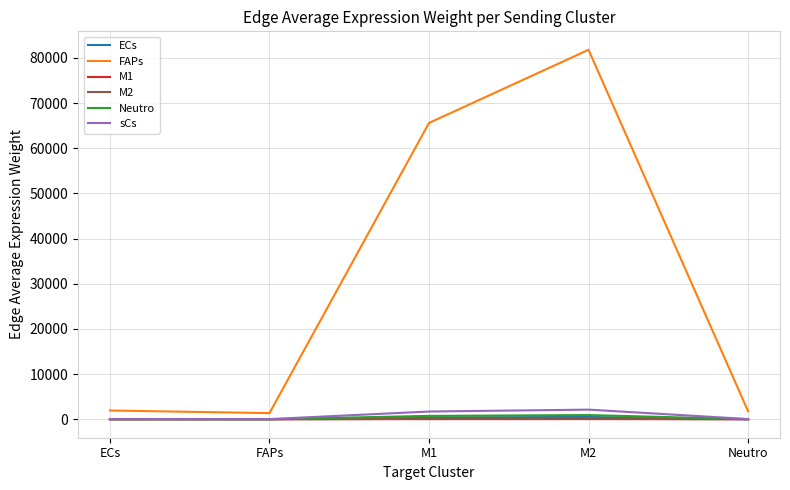

How many lines are shown in the chart?

6